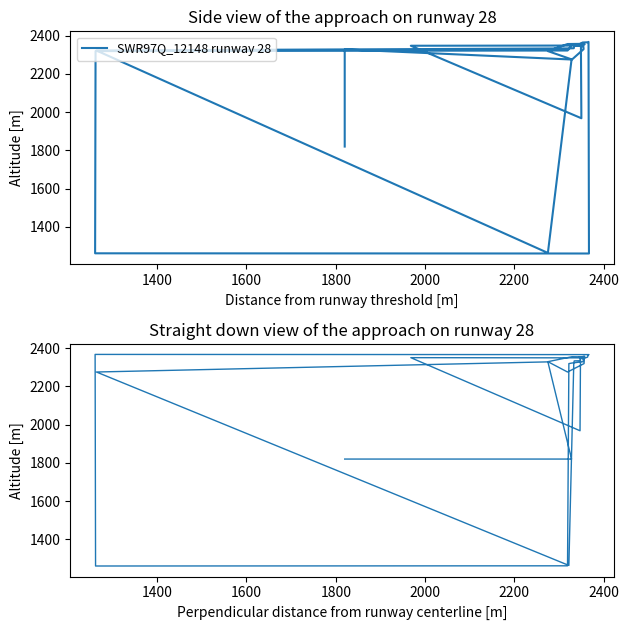

What is the minimum value shown in the chart?

1261